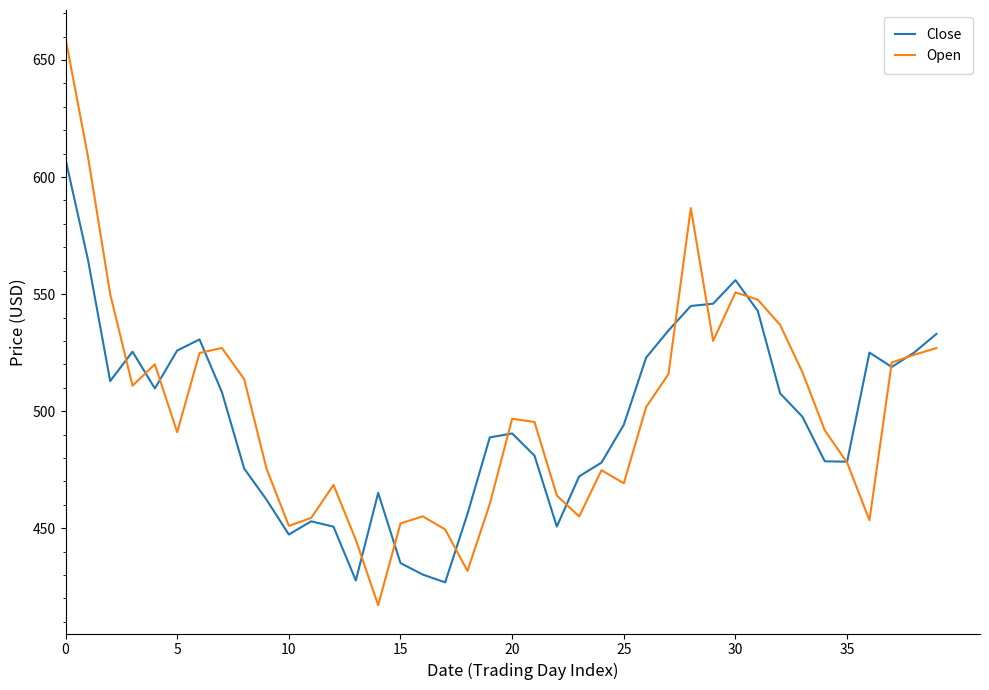

What is the difference between the second highest and minimum values in the Open series?

191.9